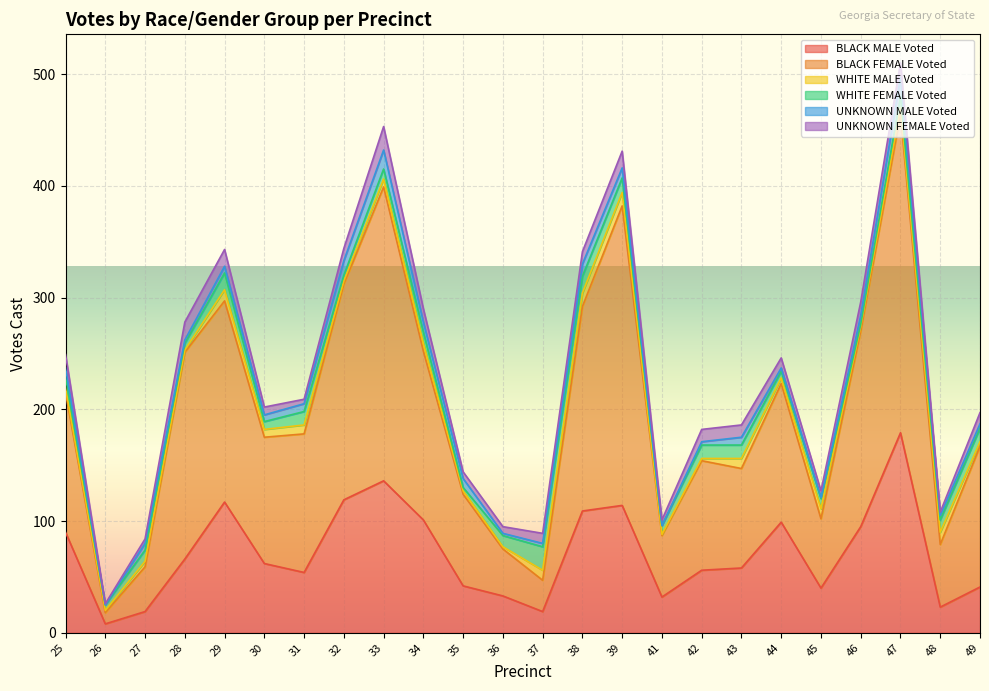

What is the total value across all series at 31?

209